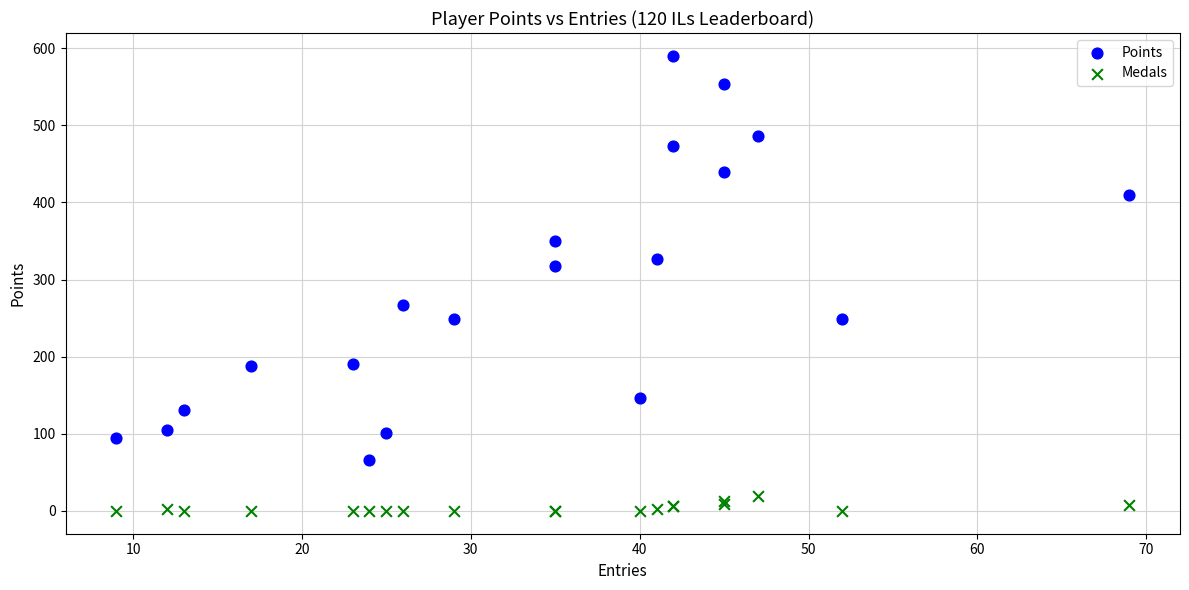

Which series reaches the maximum Y coordinate?

Points